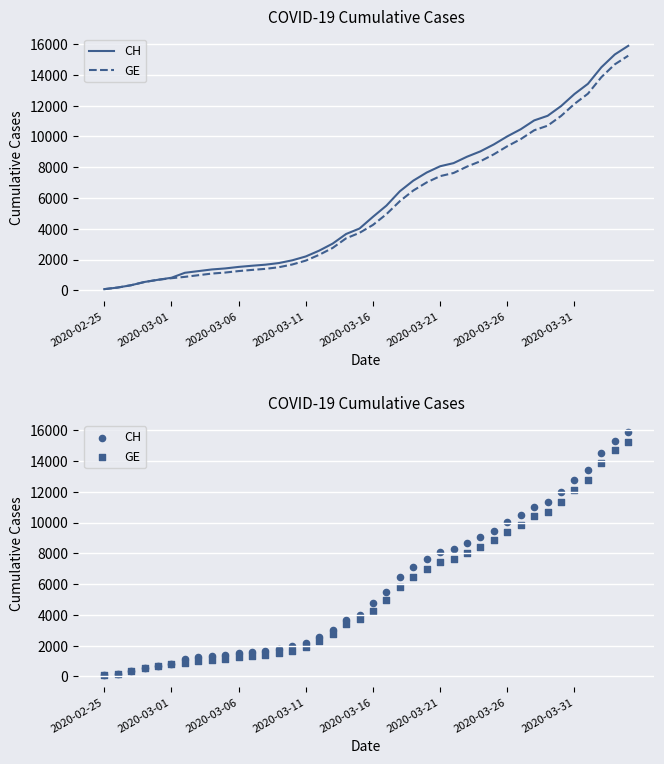

What is the total value across all series at 31?

20292